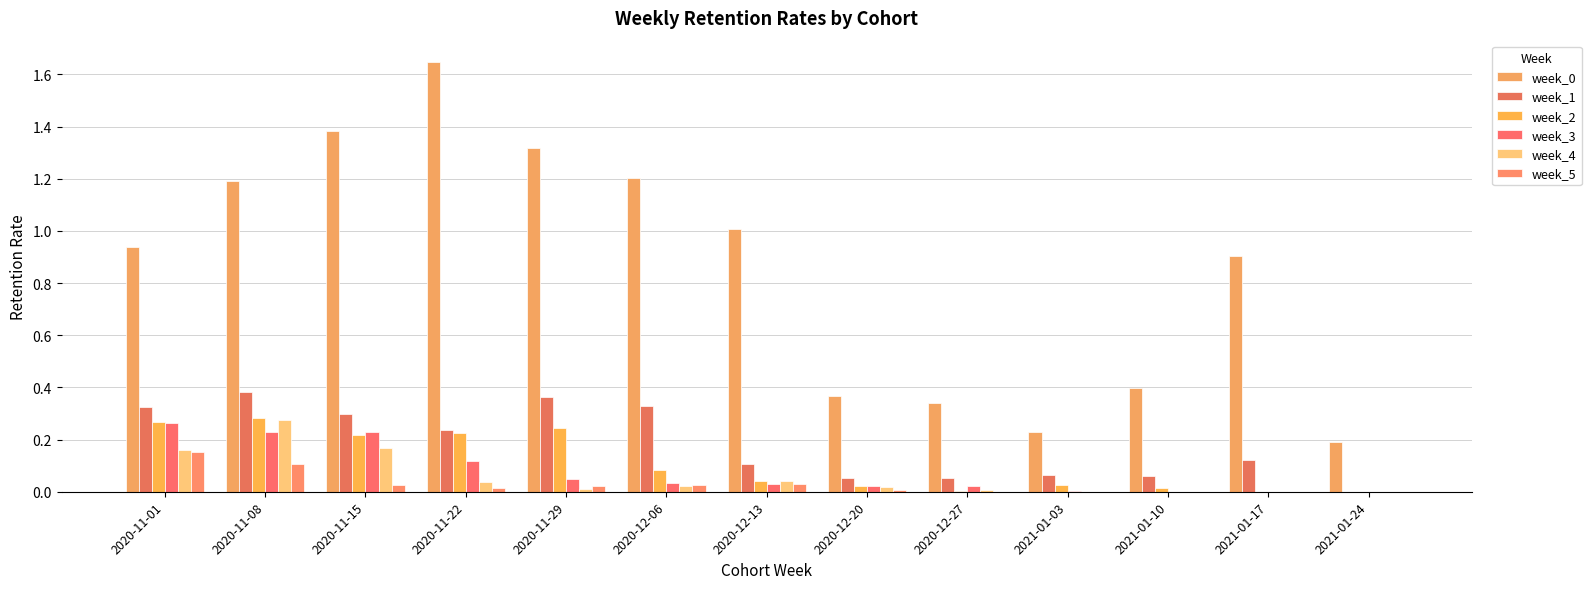

How many data points does each series have?

13